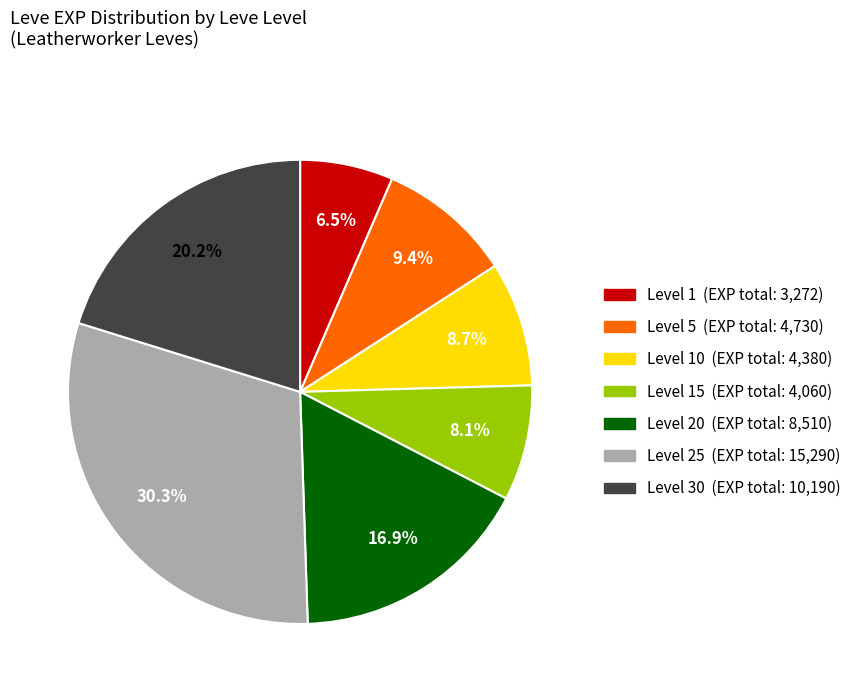

Is there a majority slice in this chart?

No